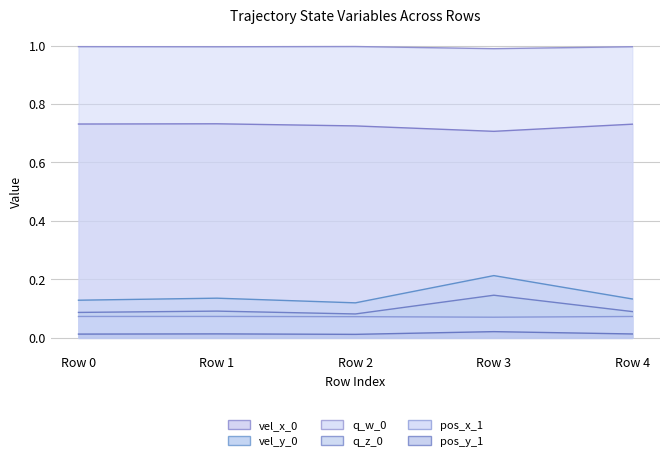

True or false: q_z_0 and pos_x_1 intersect in this chart.

False